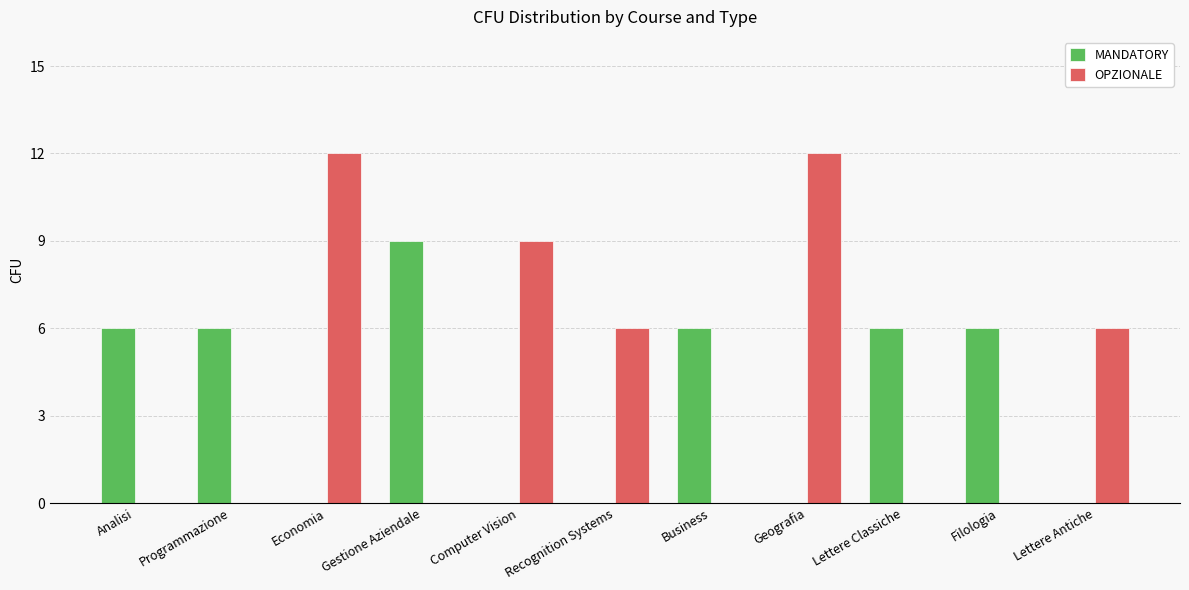

The OPZIONALE series shows 12 at Geografia. True or false?

True